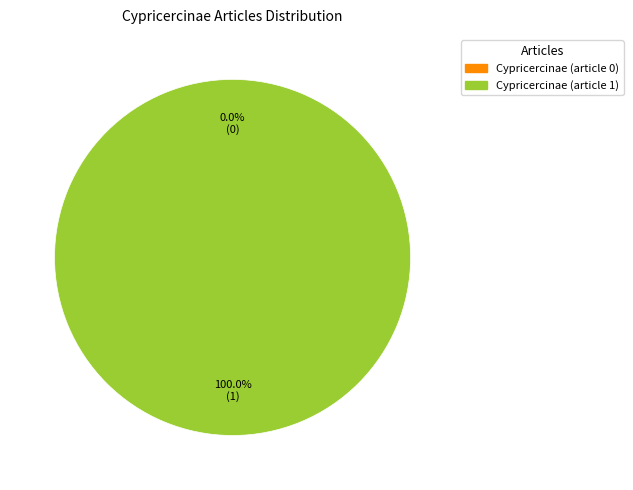

To the nearest percent, what is the difference between the Cypricercinae (article 0) and Cypricercinae (article 1) slice percentages?

100%